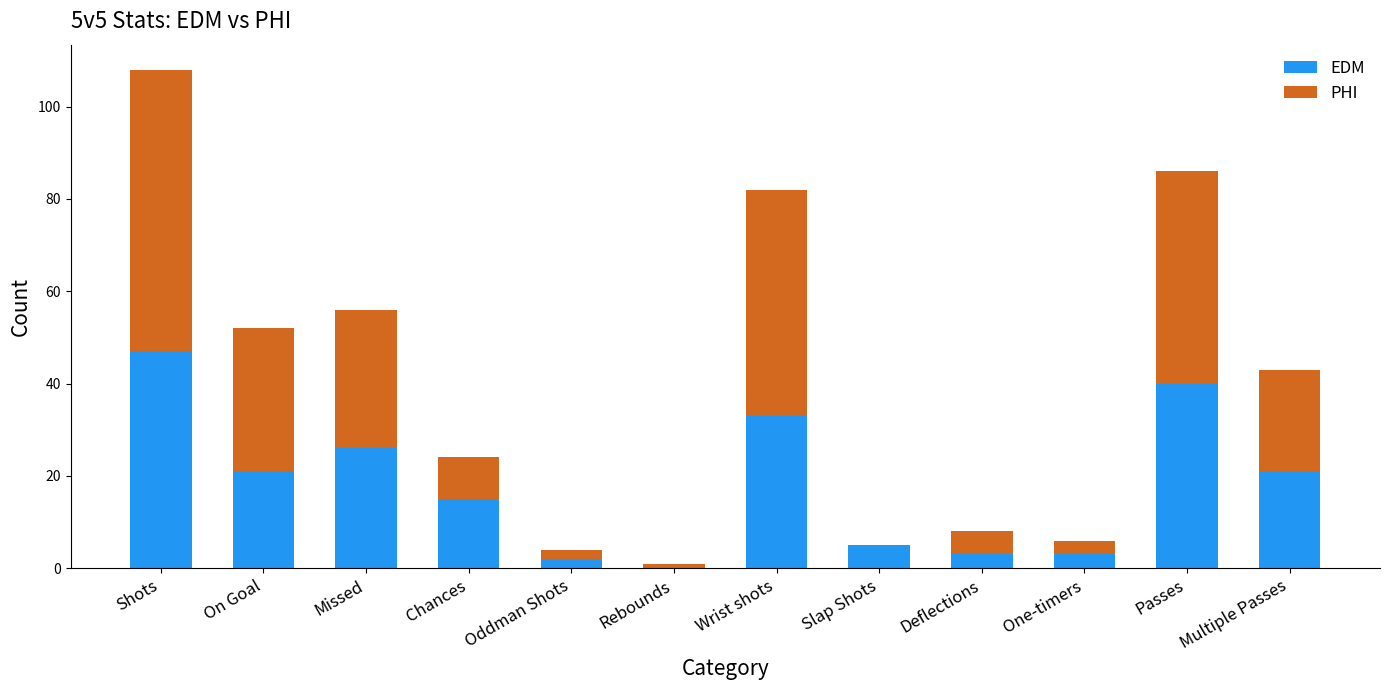

What is the highest value of the EDM series?

47